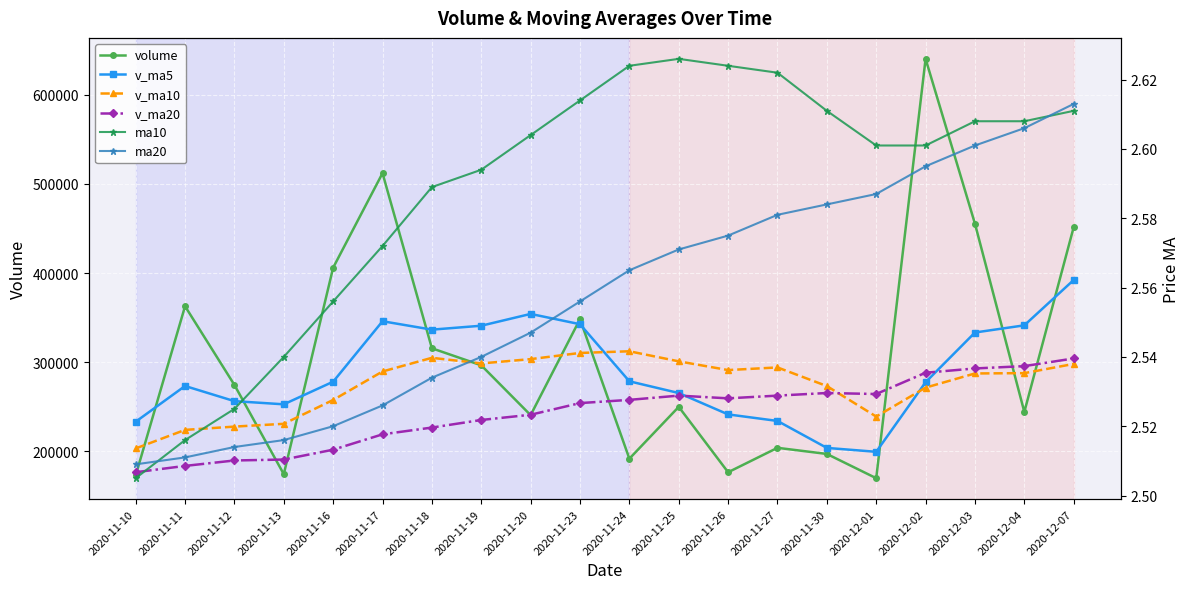

What is the maximum value shown in the chart?

640033.2